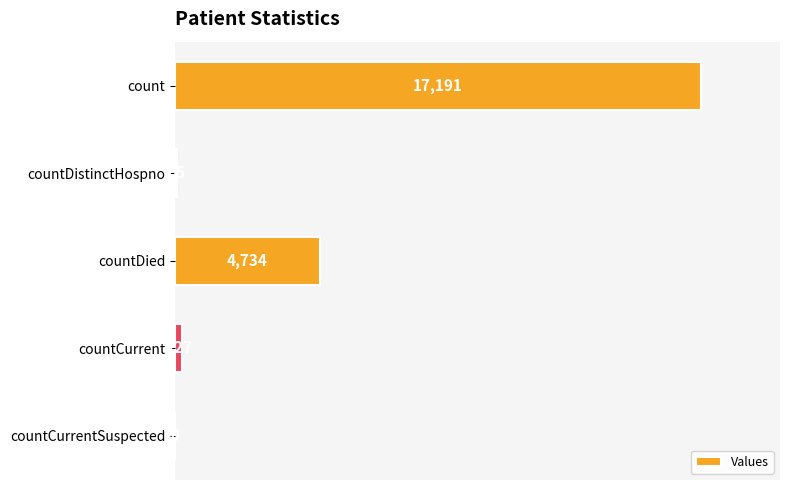

The value at countCurrent is 227. True or false?

True